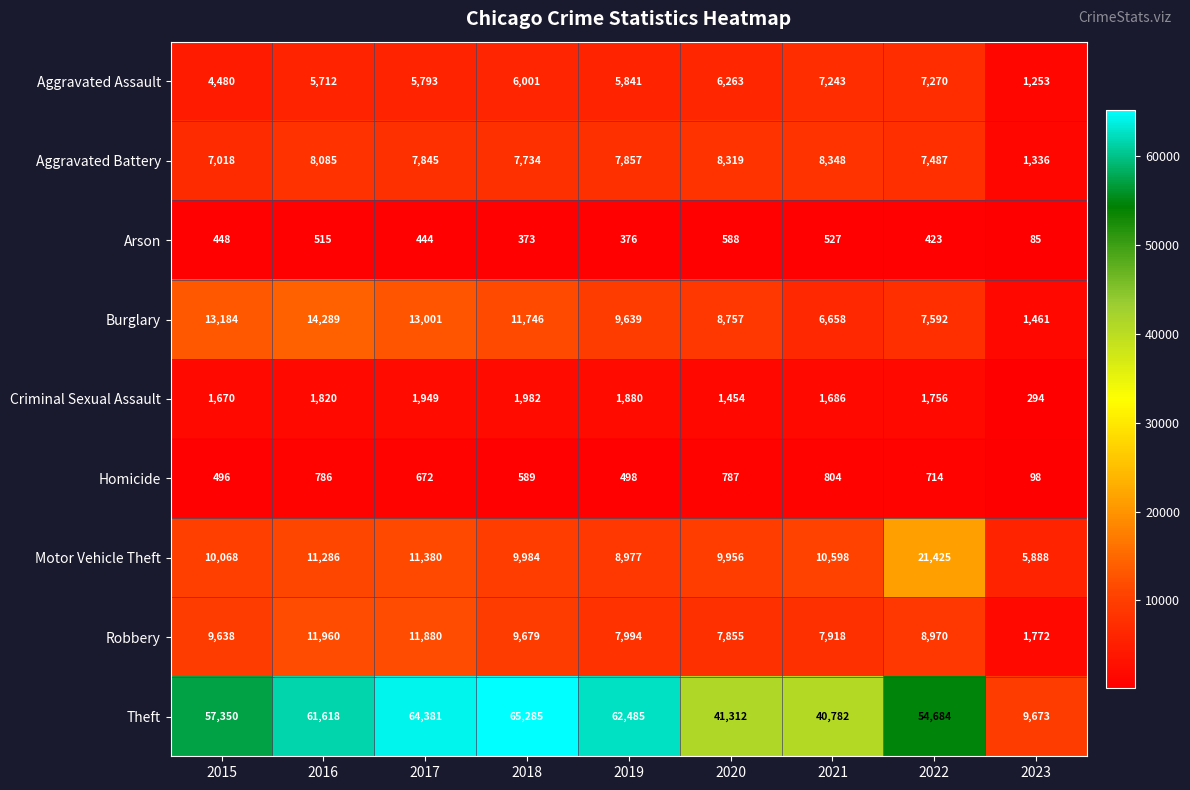

How many distinct data groups are displayed?

9